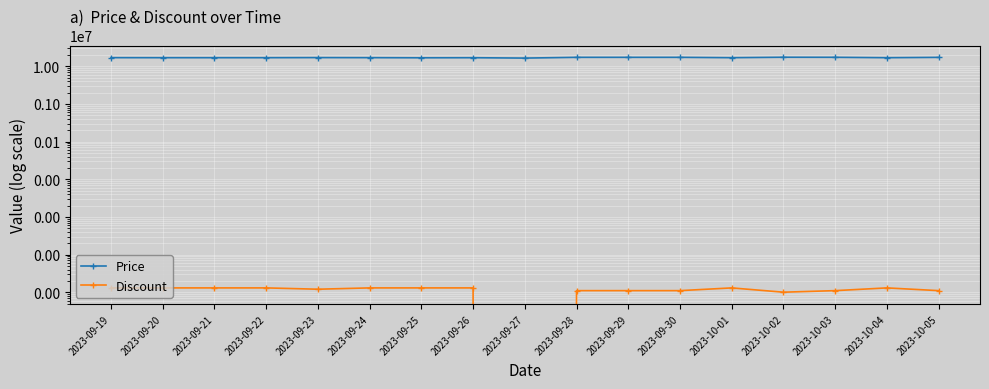

What is the difference between the maximum and minimum values in the Price series?

871340